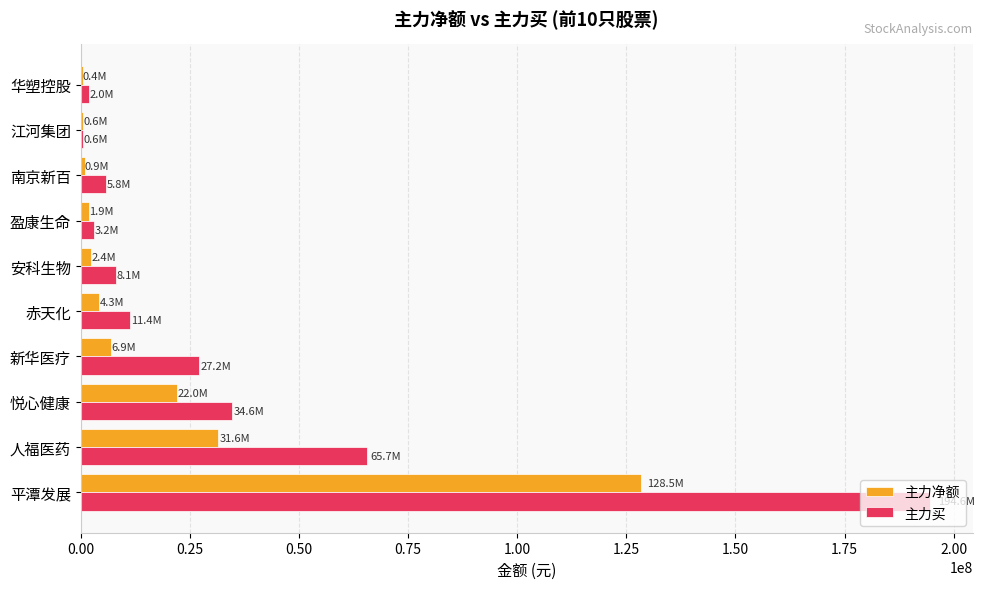

Between 平潭发展 and 人福医药, which series saw the biggest shift?

主力买